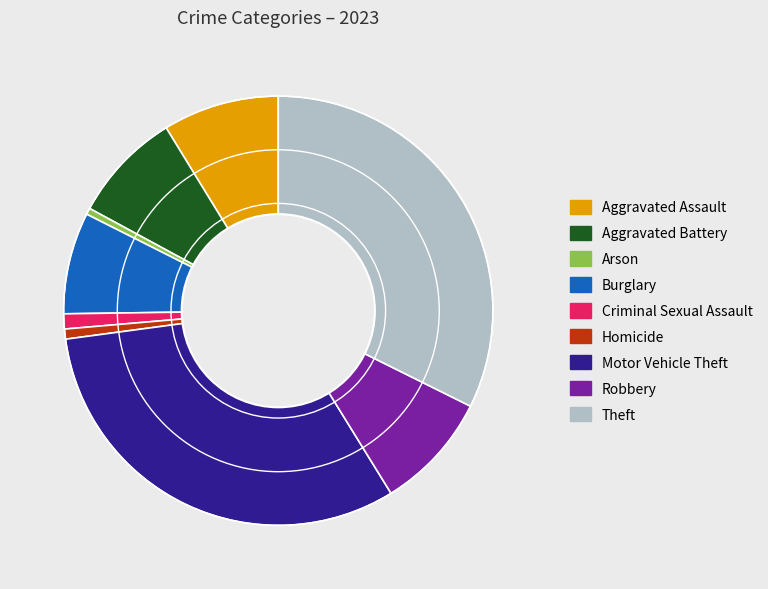

How many segments does this pie chart have?

9